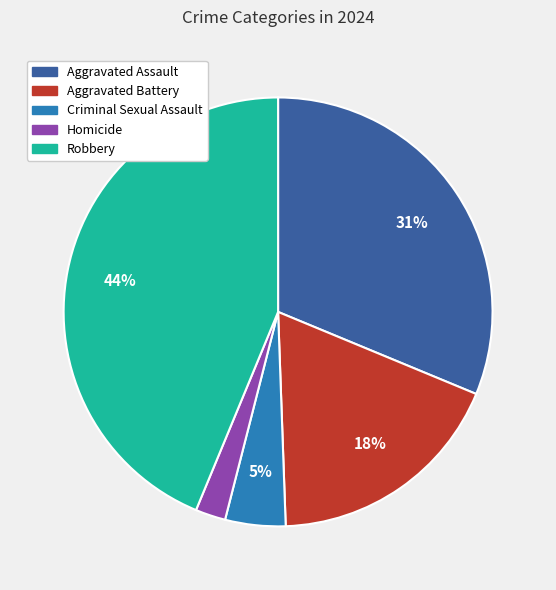

Is the sum of Aggravated Battery and Criminal Sexual Assault greater than half?

No